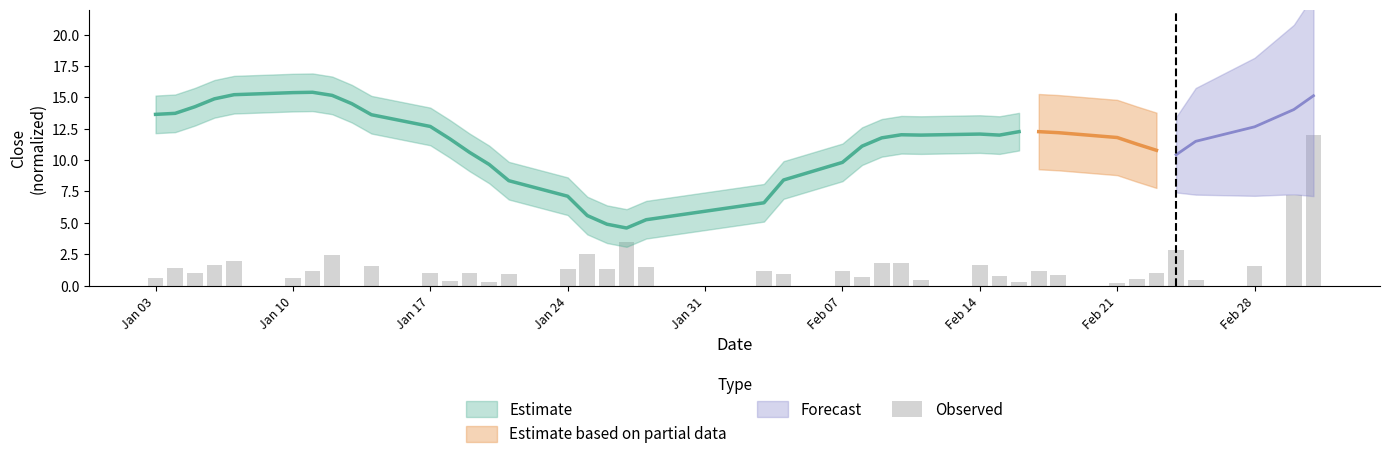

Reading left to right, what are all the values shown in this chart?

0.6	1.4	1.0	1.6	1.9	0.6	1.2	2.4	0.0	1.5	1.0	0.3	1.0	0.3	0.9	1.3	2.5	1.3	3.5	1.5	1.2	0.9	1.2	0.6	1.8	1.8	0.5	1.6	0.8	0.3	1.2	0.9	0.2	0.5	1.0	2.8	0.5	1.5	7.2	12.0